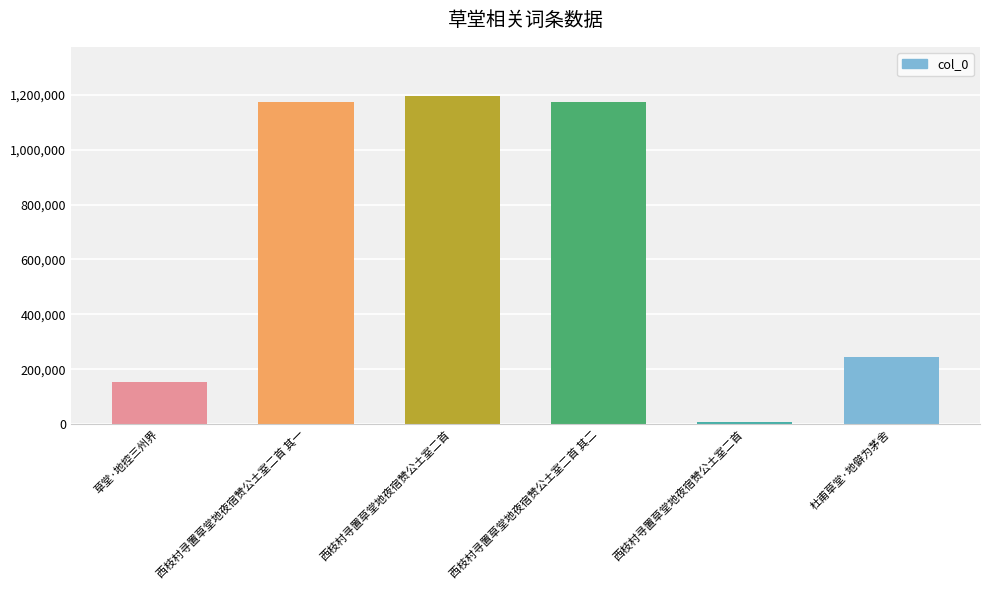

What is the label of the 2nd bar from the right?

西枝村寻置草堂地夜宿赞公土室二首